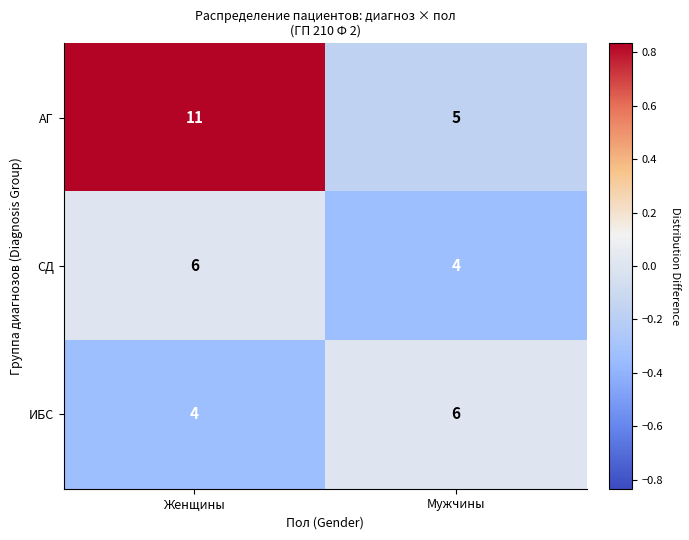

At Женщины, list the series in order from largest to smallest.

АГ, СД, ИБС